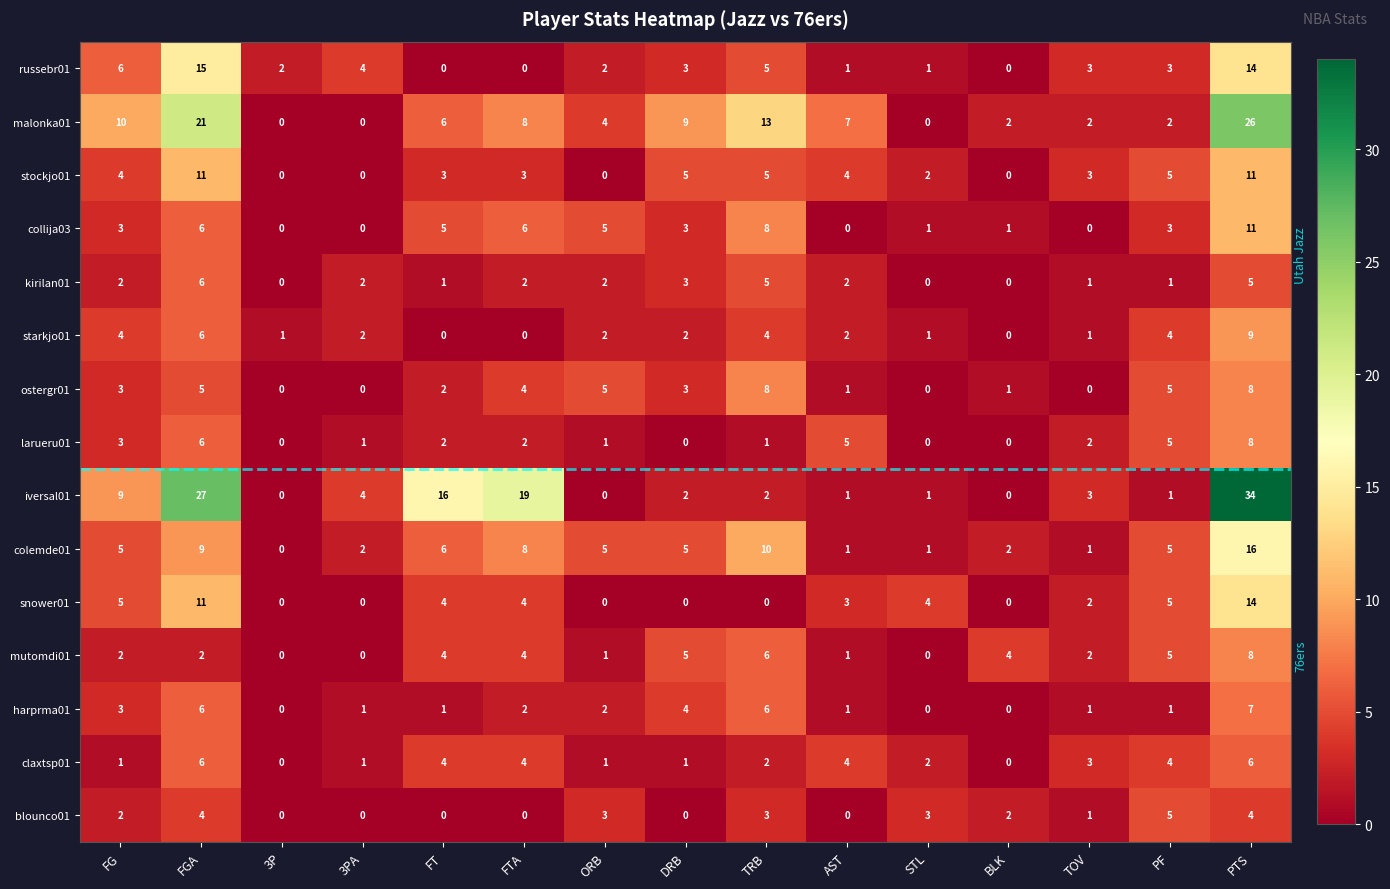

What is the sum of all russebr01 values?

59